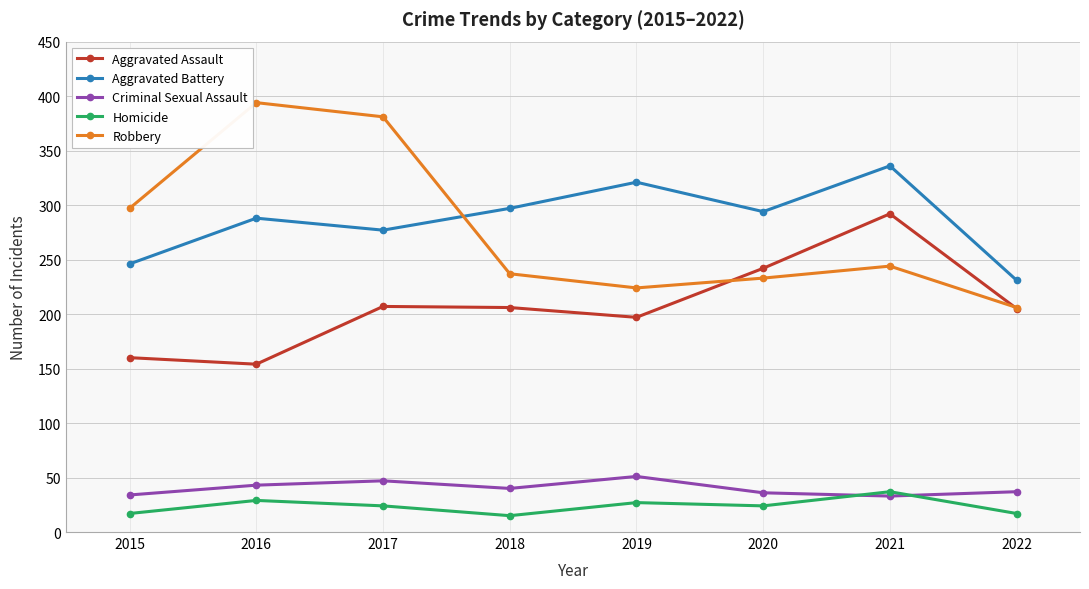

What is the value of the Aggravated Battery point at the 7th from the left?

336